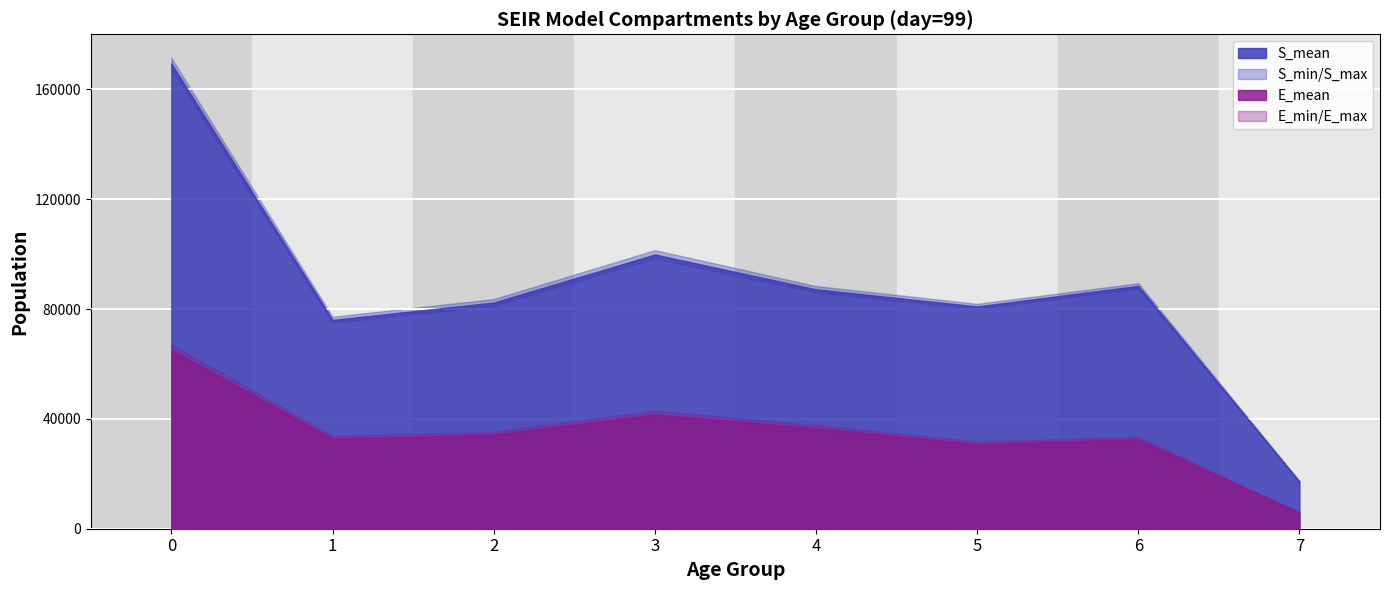

The value of E_max at 3 is 42990.4. True or false?

True